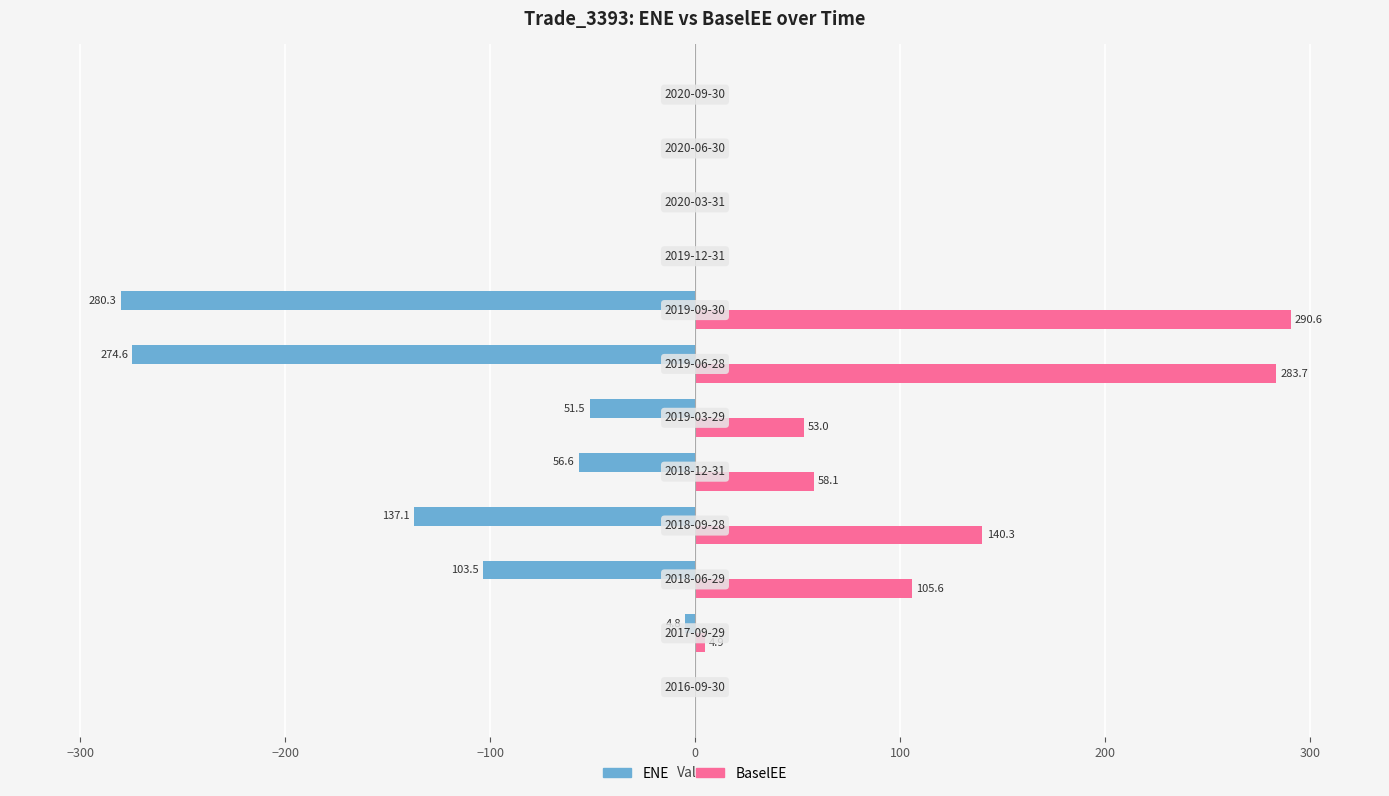

Which series has the largest total across all categories?

BaselEE